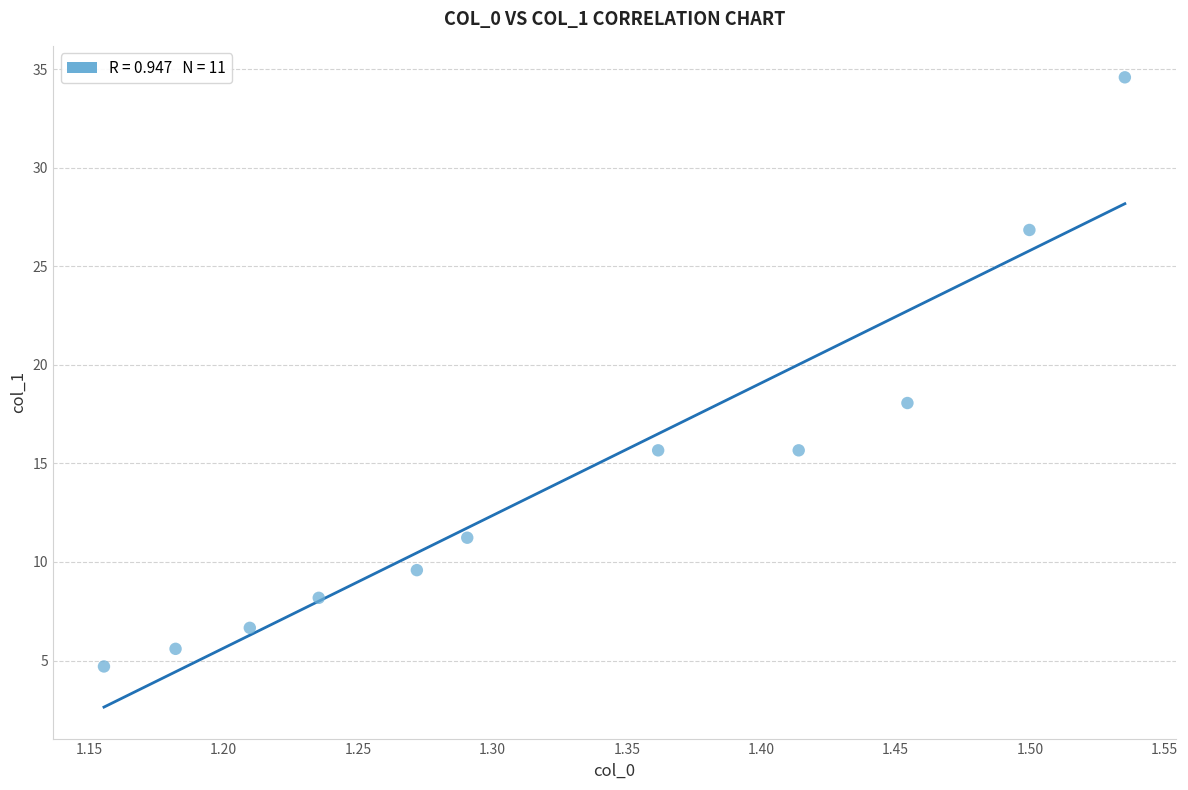

What is the range of X values (max minus min)?

0.4